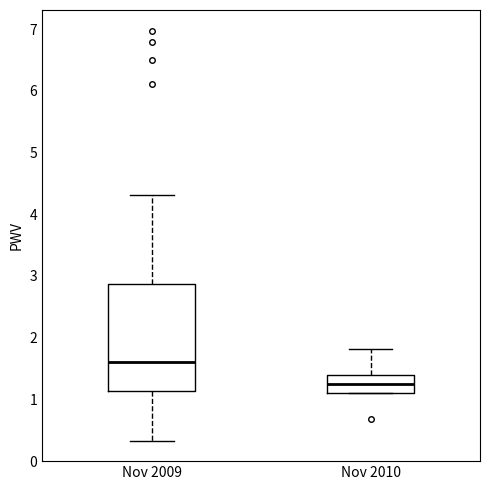

Reading left to right, transcribe this box plot: for each box, give where its median line is, the range the box spans, and where its two whiskers end, as read against the y-axis. The values are not printed on the chart, so give them approximately, as read against the axis.

Nov 2009: median 1.6, box 1.1 to 2.9, whiskers 0.3 to 4.3
Nov 2010: median 1.3, box 1.1 to 1.4, whiskers 1.1 to 1.8